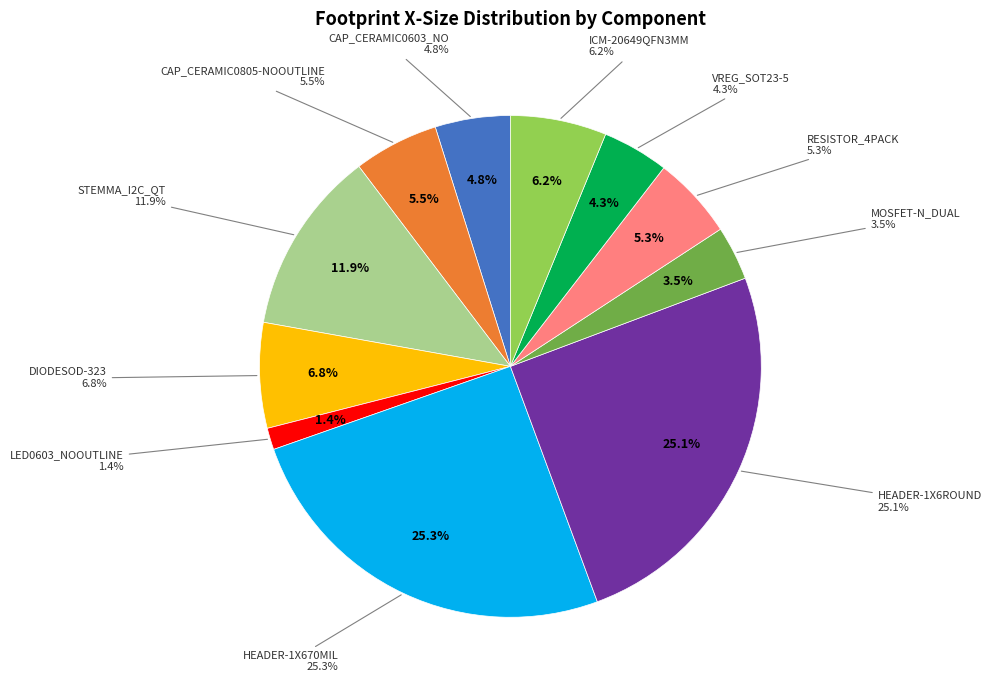

How many slices are in this pie chart?

11